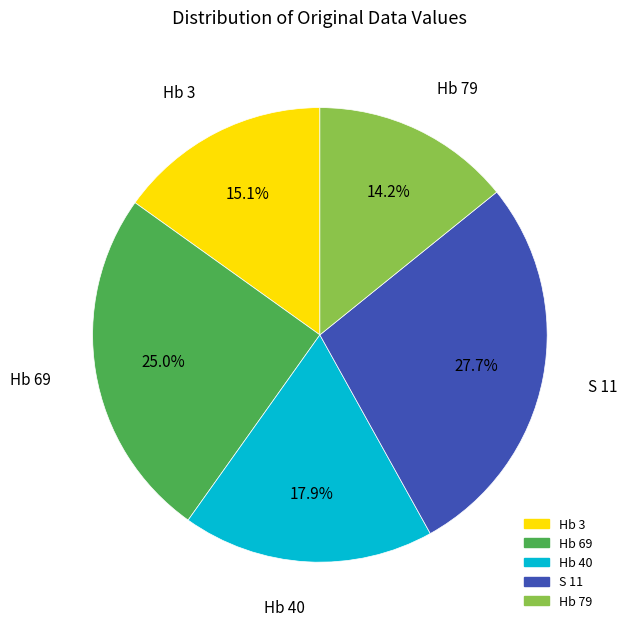

How many slices are in this pie chart?

5